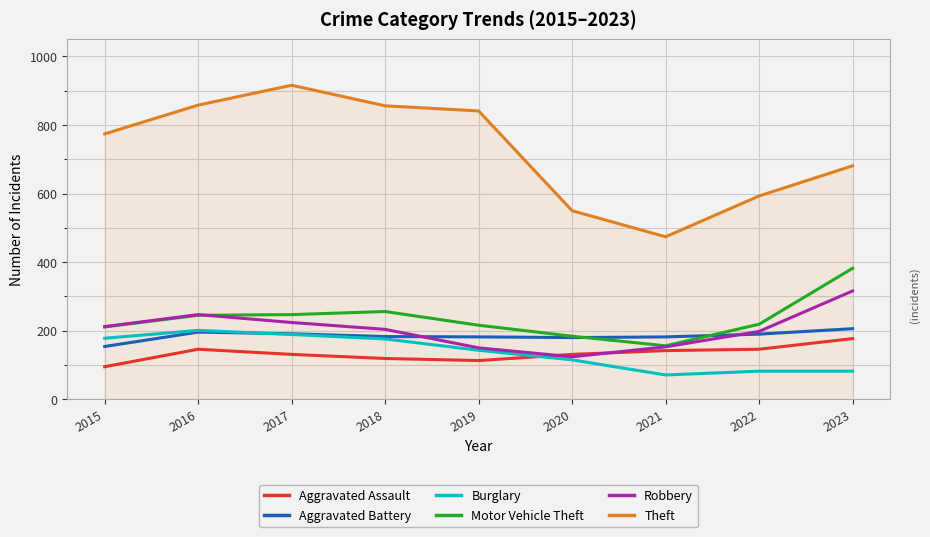

Is it true that Aggravated Assault equals 231 at 2020?

False